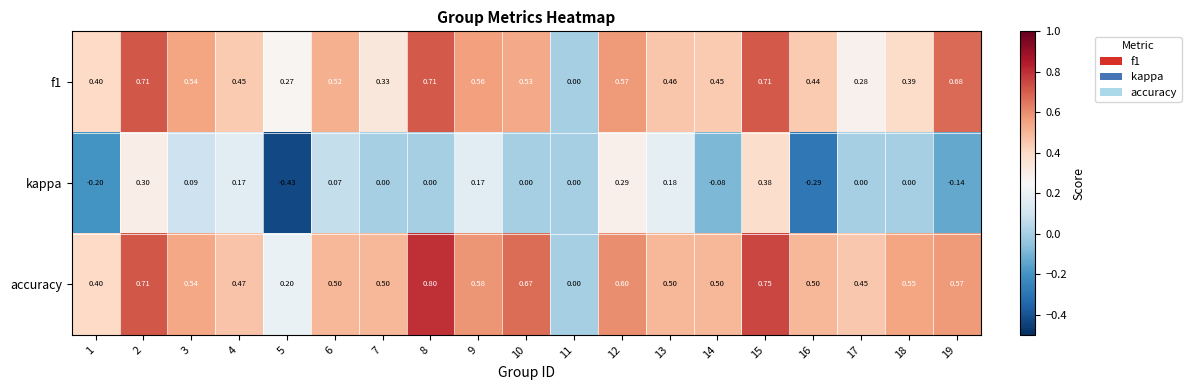

Which series has the widest spread of values?

kappa